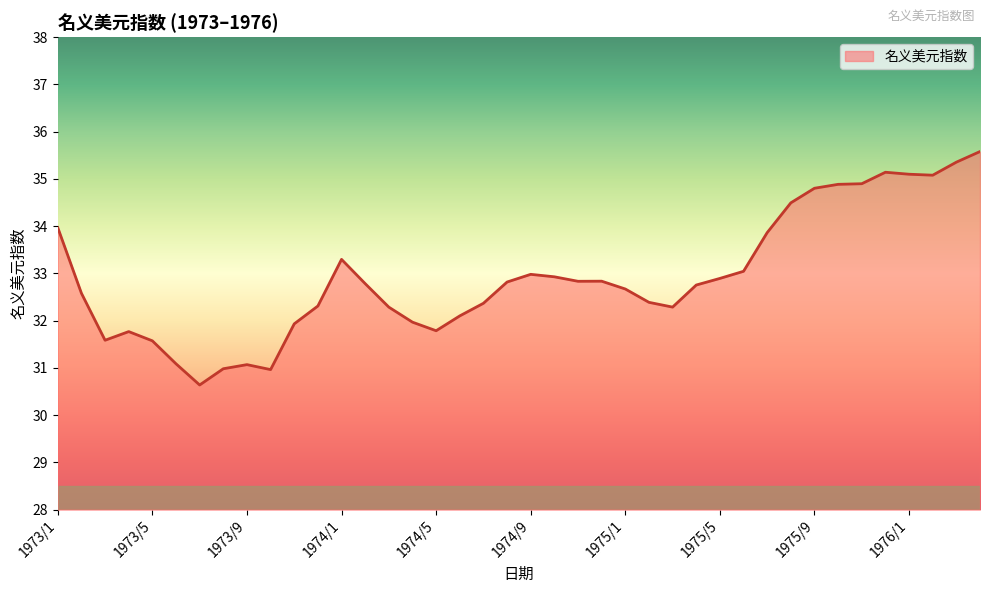

What is the maximum value shown in the chart?

35.6